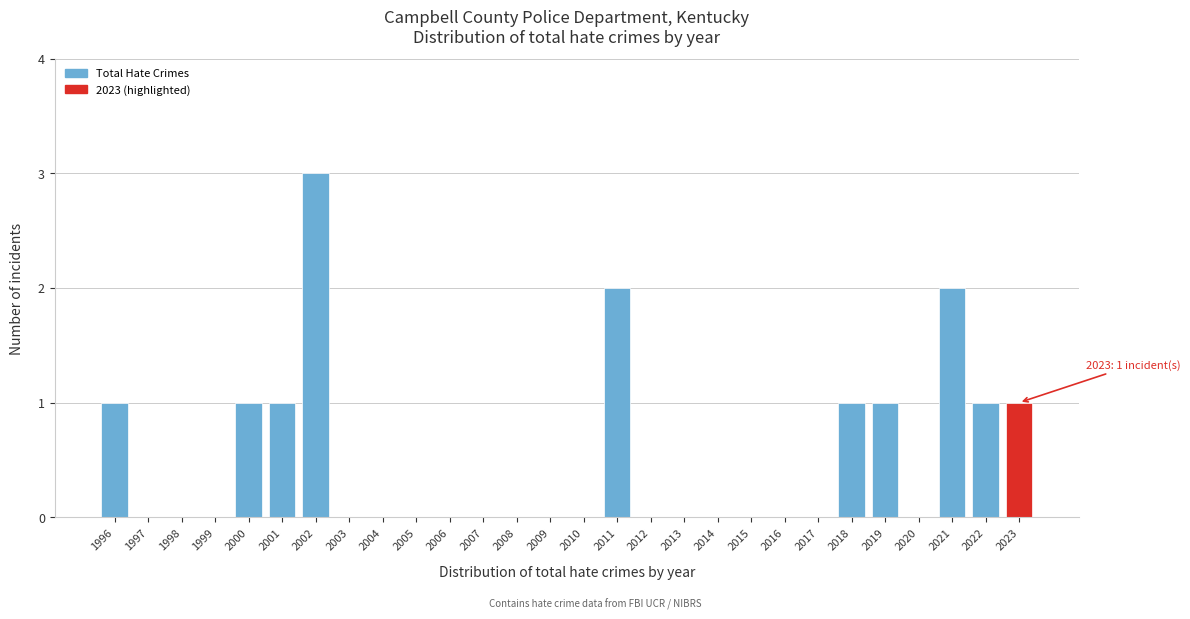

Reading right to left, transcribe all the data shown in this chart.

2023=1	2022=1	2021=2	2020=0	2019=1	2018=1	2017=0	2016=0	2015=0	2014=0	2013=0	2012=0	2011=2	2010=0	2009=0	2008=0	2007=0	2006=0	2005=0	2004=0	2003=0	2002=3	2001=1	2000=1	1999=0	1998=0	1997=0	1996=1